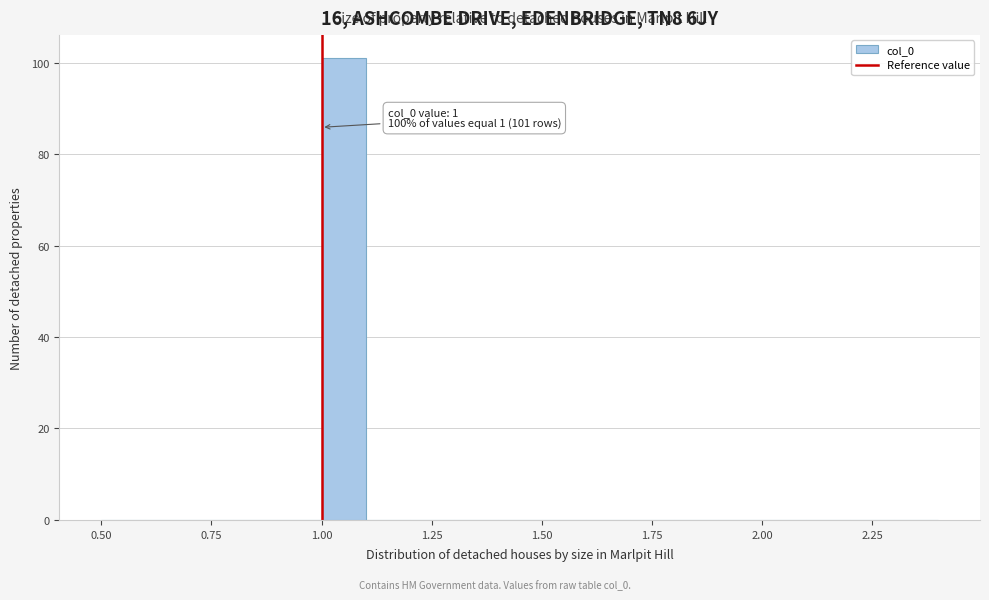

Around what value on the x-axis is the tallest bar? Give the approximate position of its centre, as read against the axis.

1.05